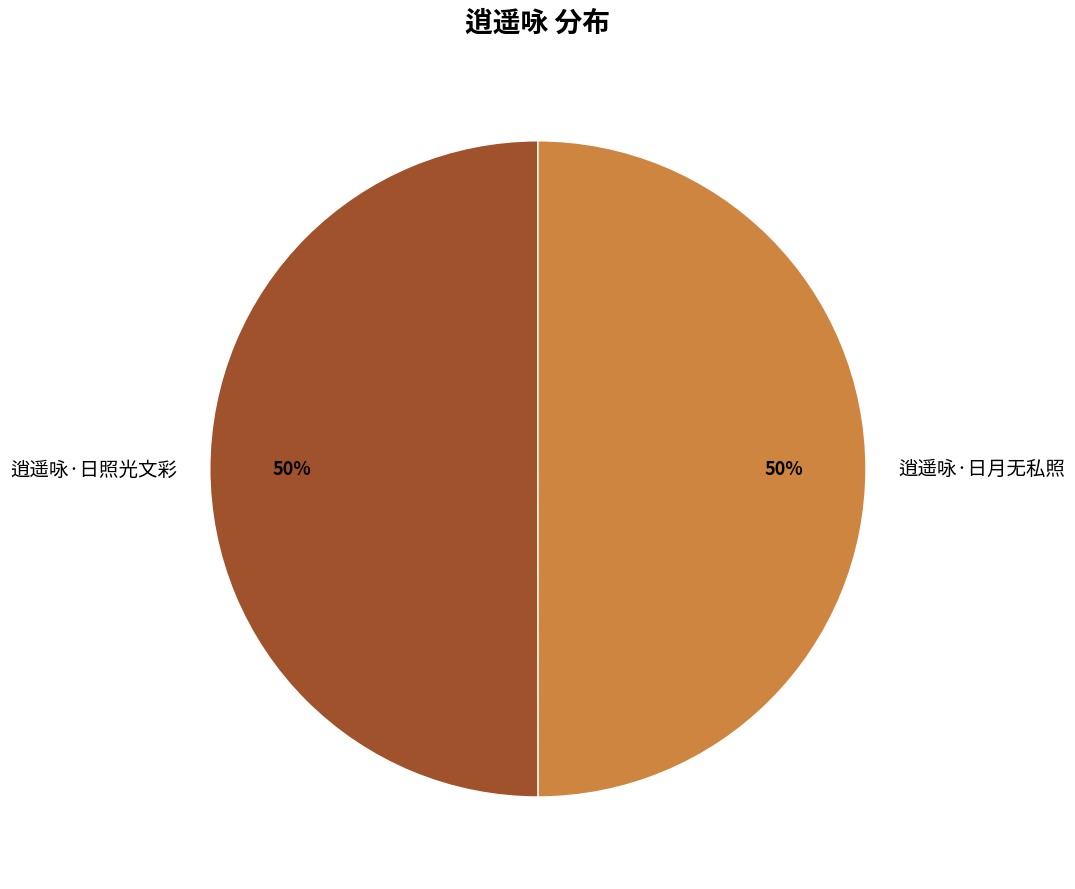

To the nearest percent, what is the average slice percentage?

50%